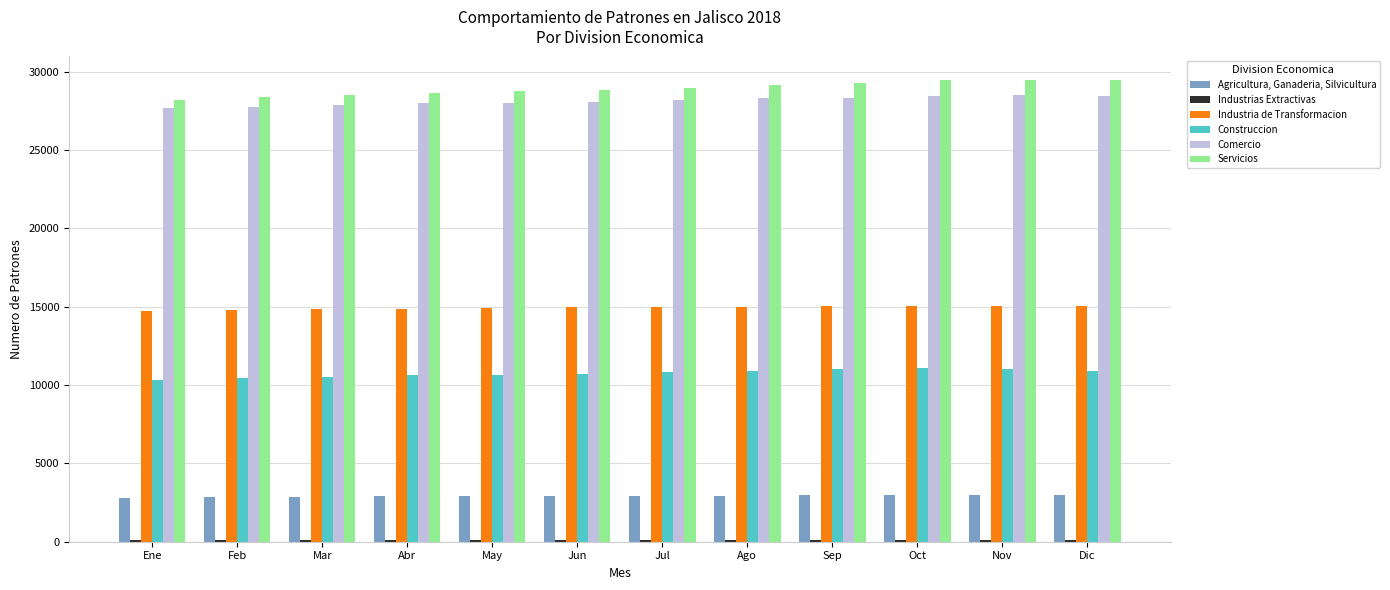

What is the difference between the second highest and minimum values in the Servicios series?

1269